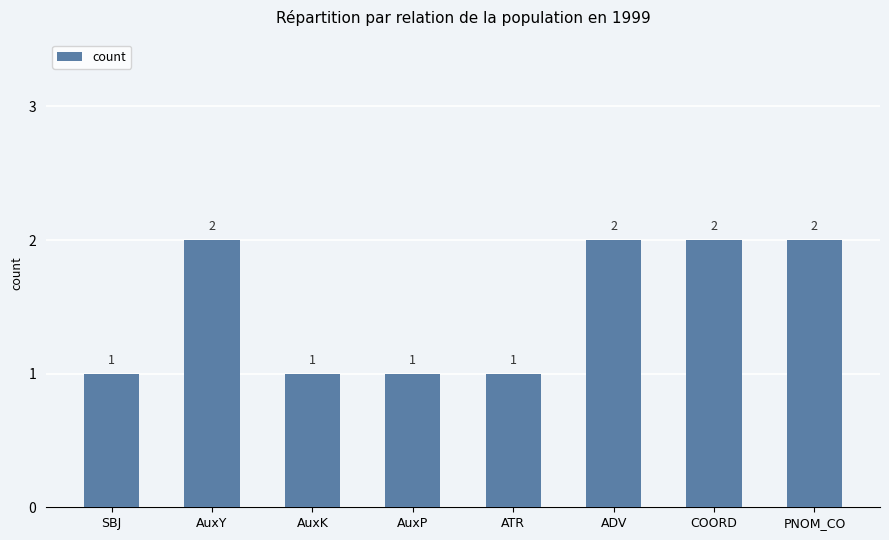

What is the label of the 6th bar from the right?

AuxK